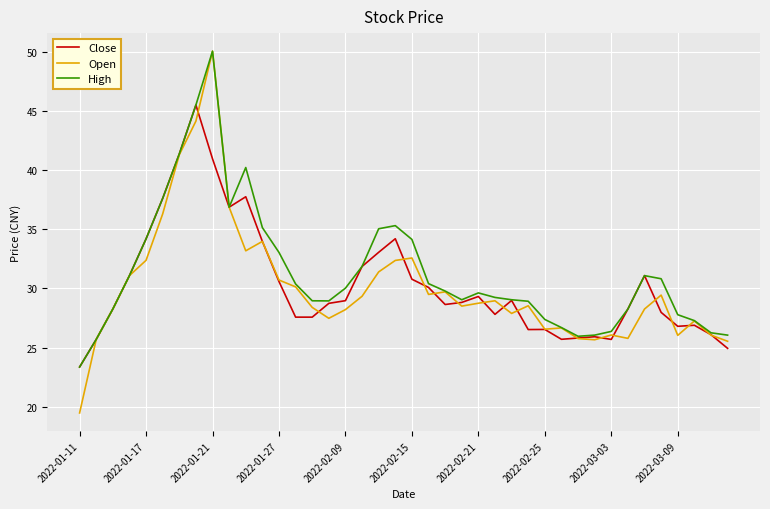

Which series has the widest spread of values?

Open